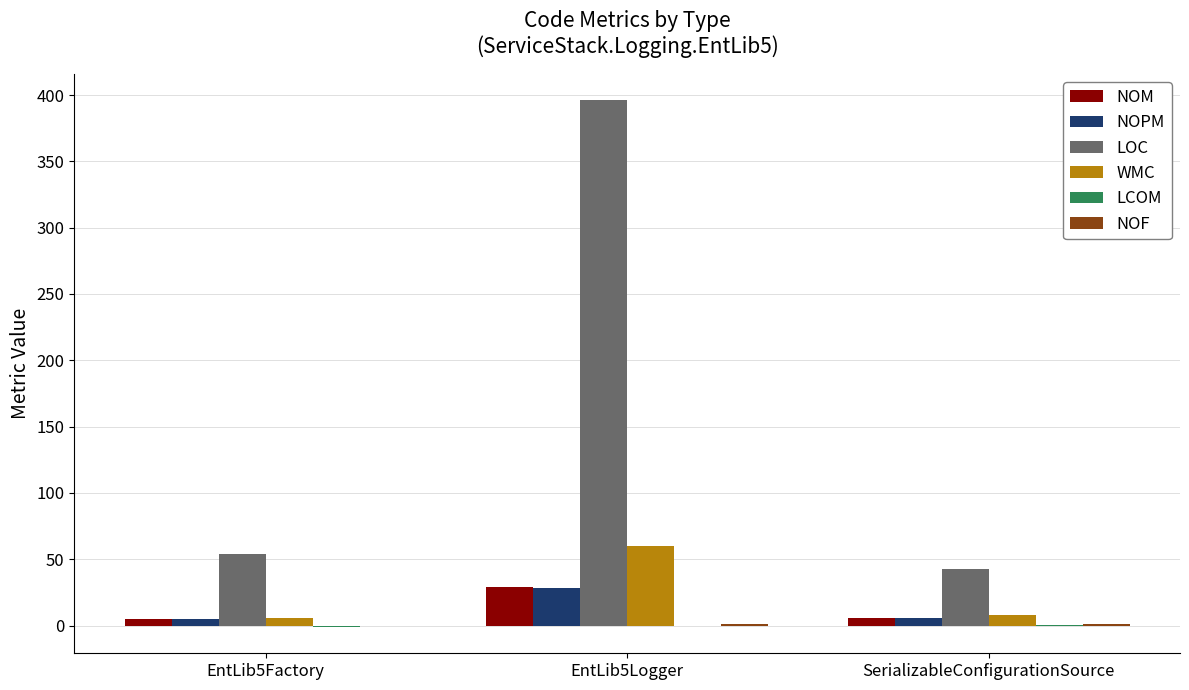

Count the number of data series in this chart.

6